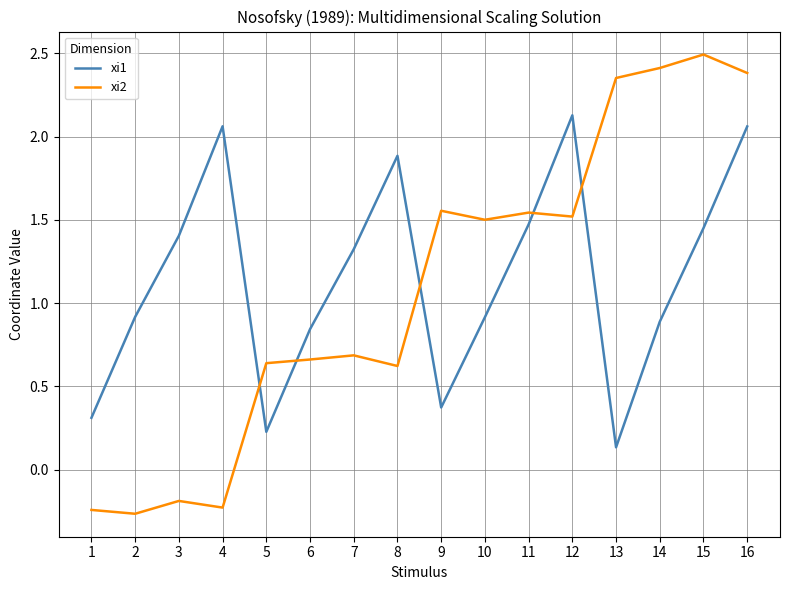

Which series has the largest total across all categories?

xi1